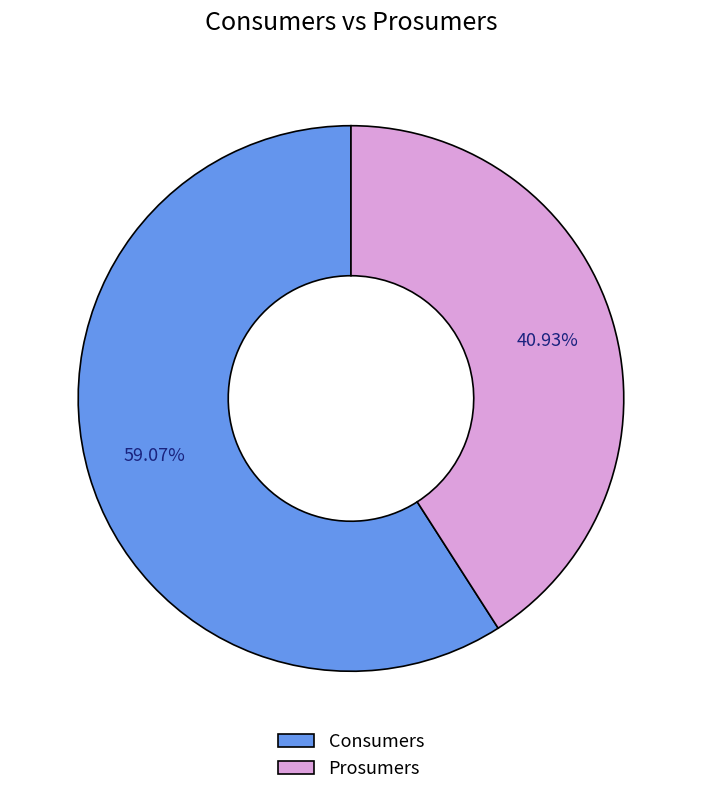

Count the number of slices in the pie.

2